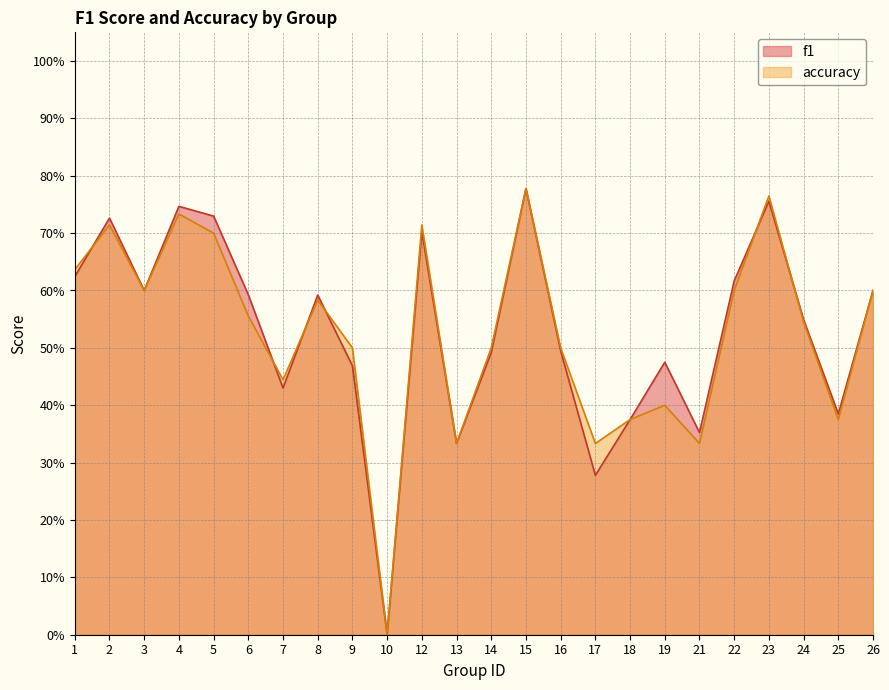

Does the chart have visible grid lines?

Yes